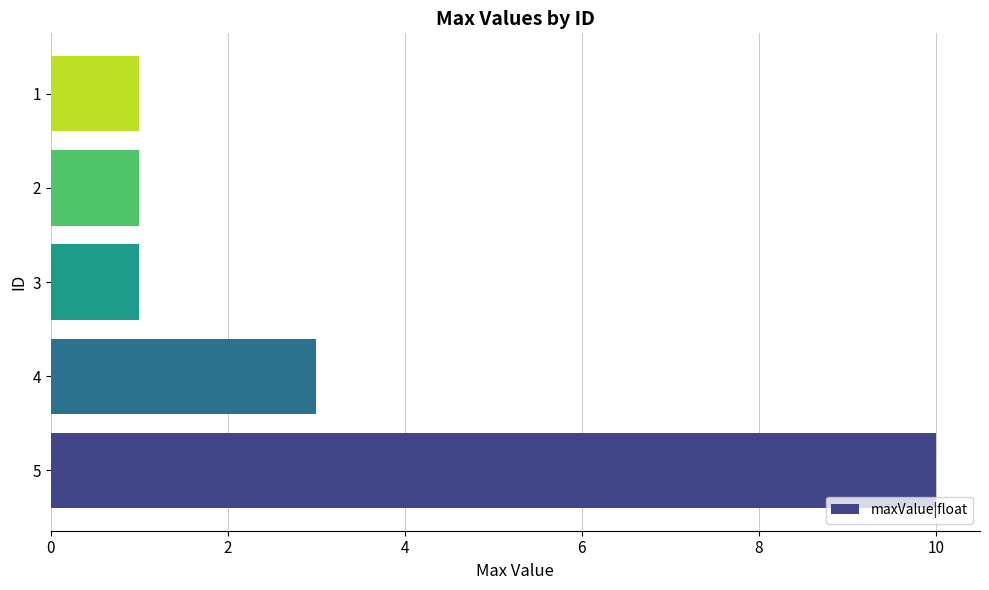

What is the maximum value shown in the chart?

10